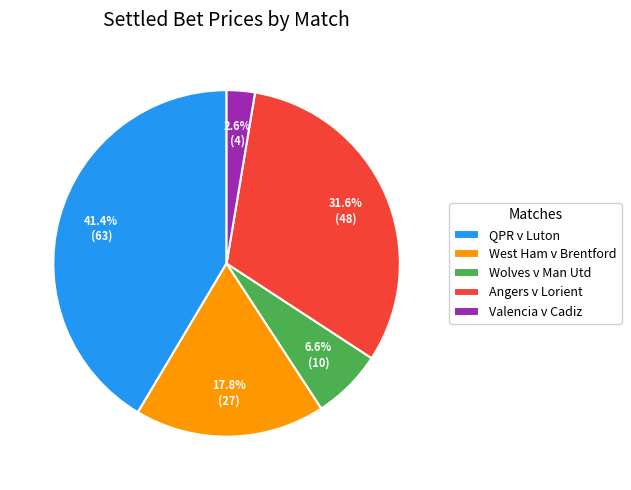

How much of the chart is everything except Wolves v Man Utd?

93.4%